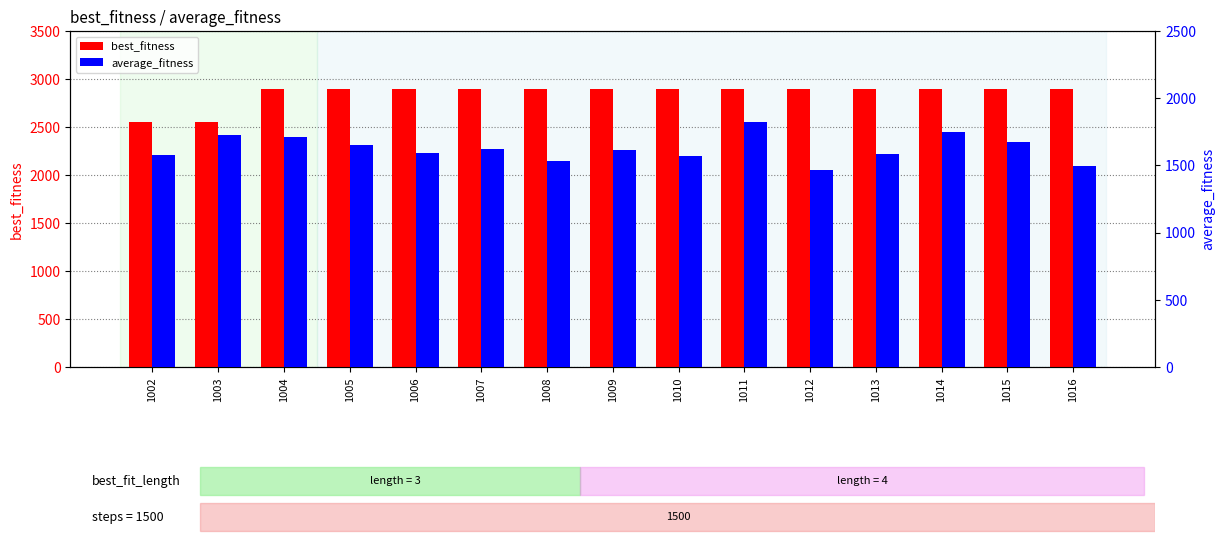

What is the approximate value of best_fitness at 1007?

2900.0